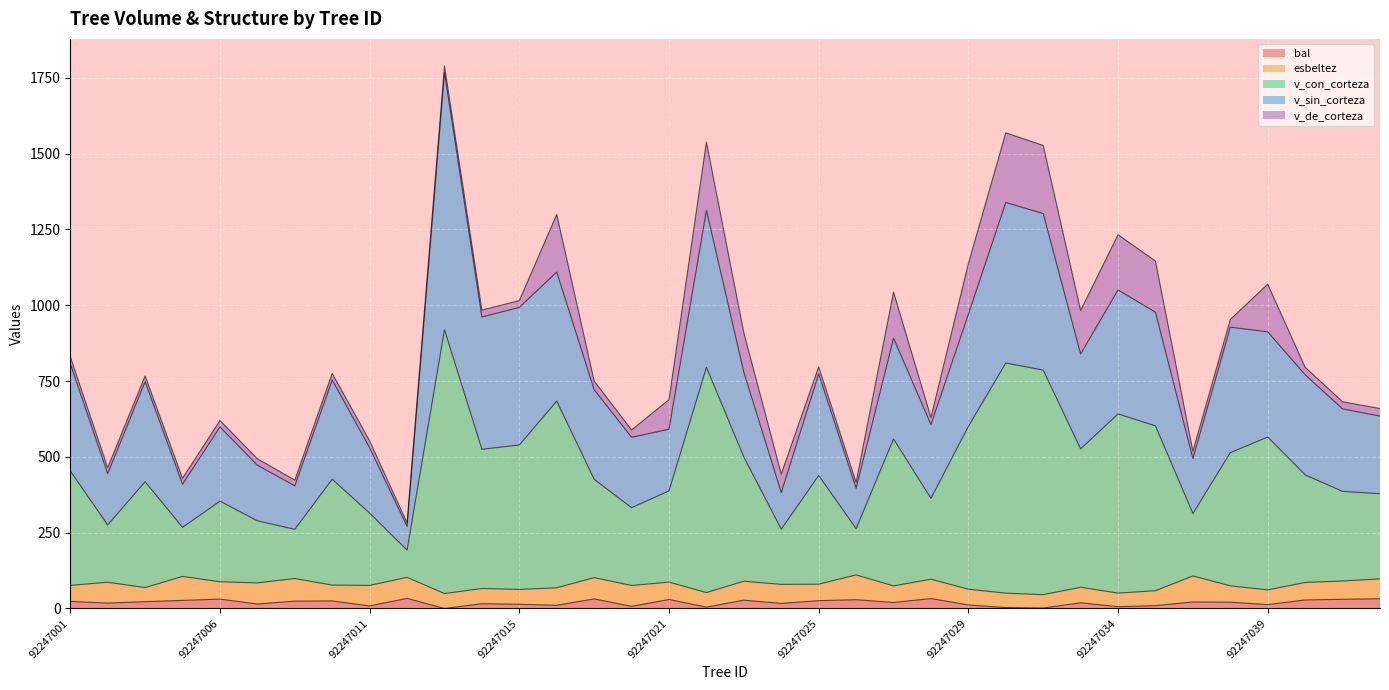

True or false: bal has a value of 11.6 at 92247029.

True